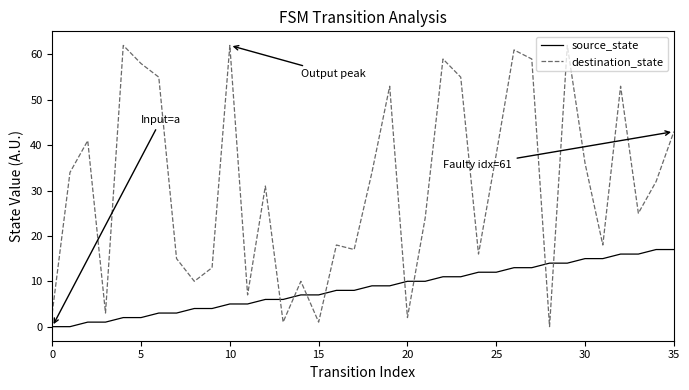

What is the average value of the destination_state series?

31